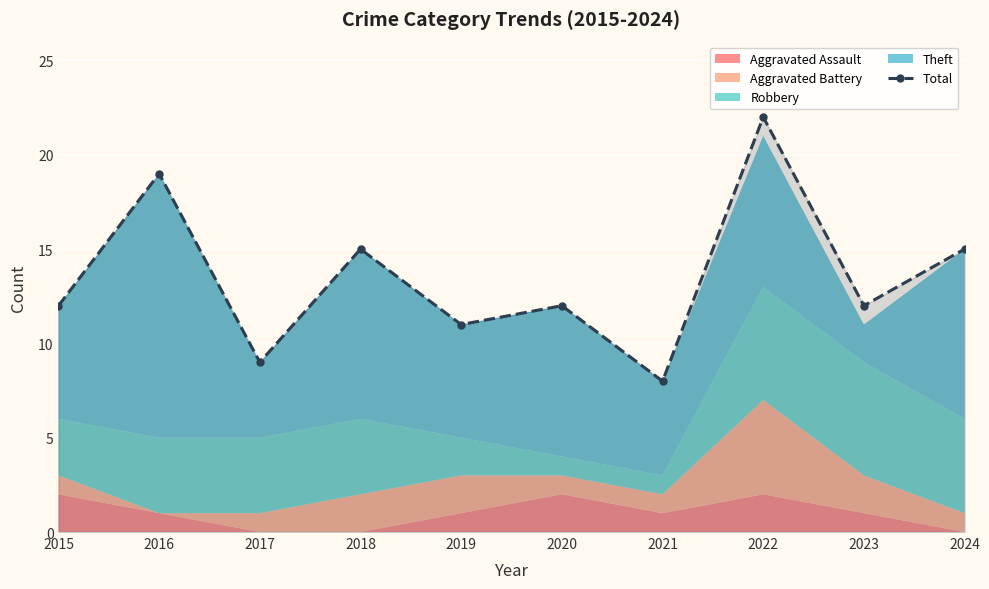

The Total series shows 3 at 2015. True or false?

False